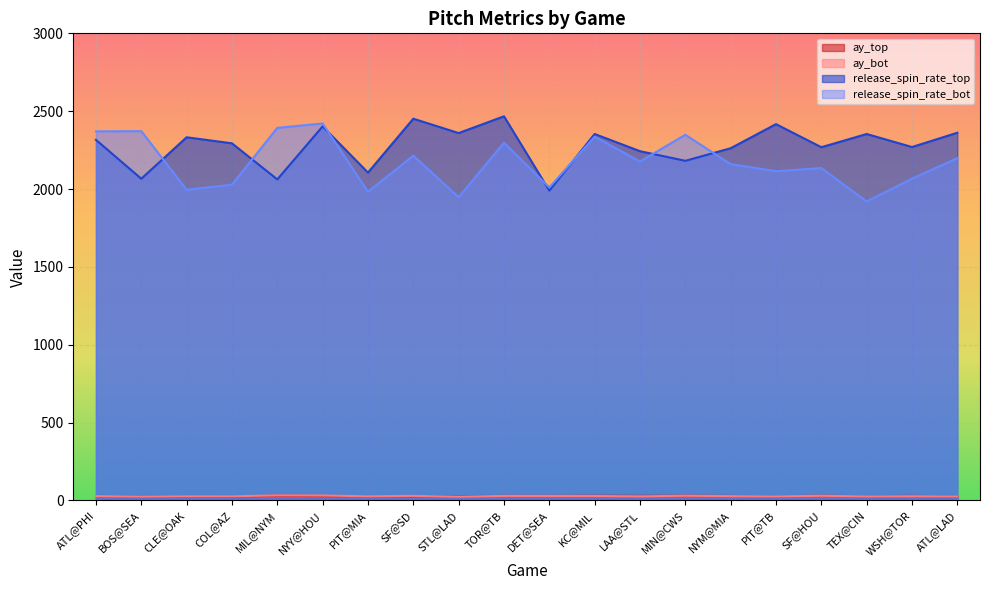

Which series has the widest spread of values?

release_spin_rate_bot